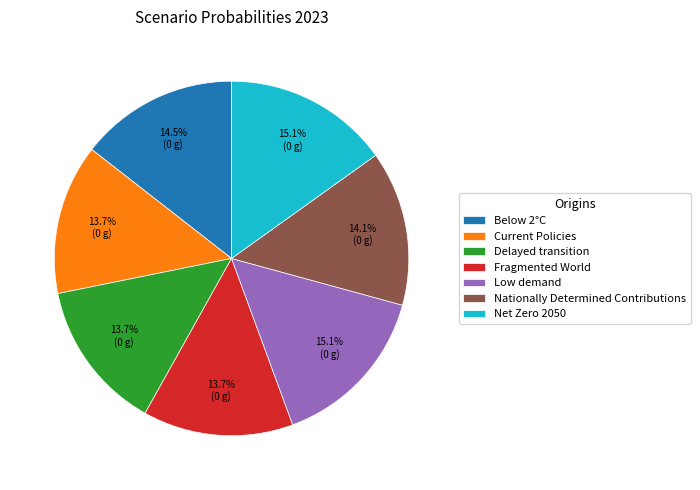

Is there a majority slice in this chart?

No